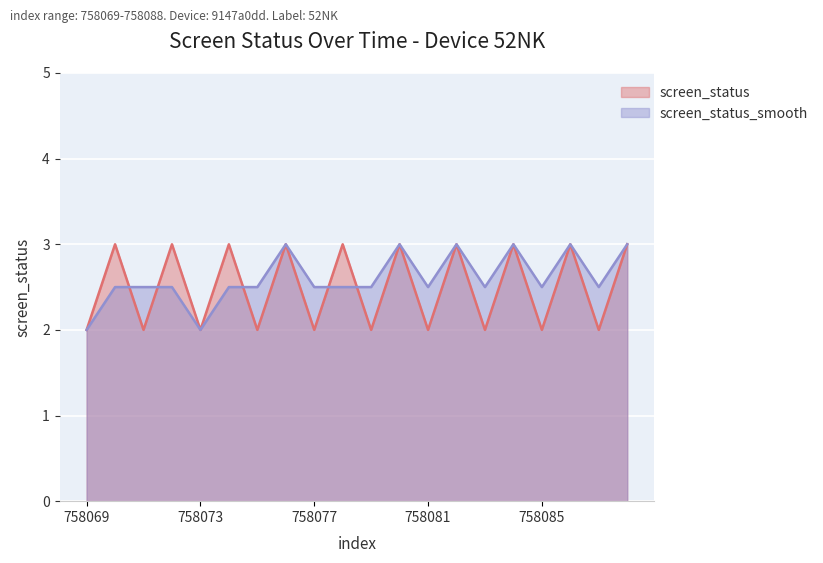

Which category has the lowest value in the screen_status_smooth series?

758069